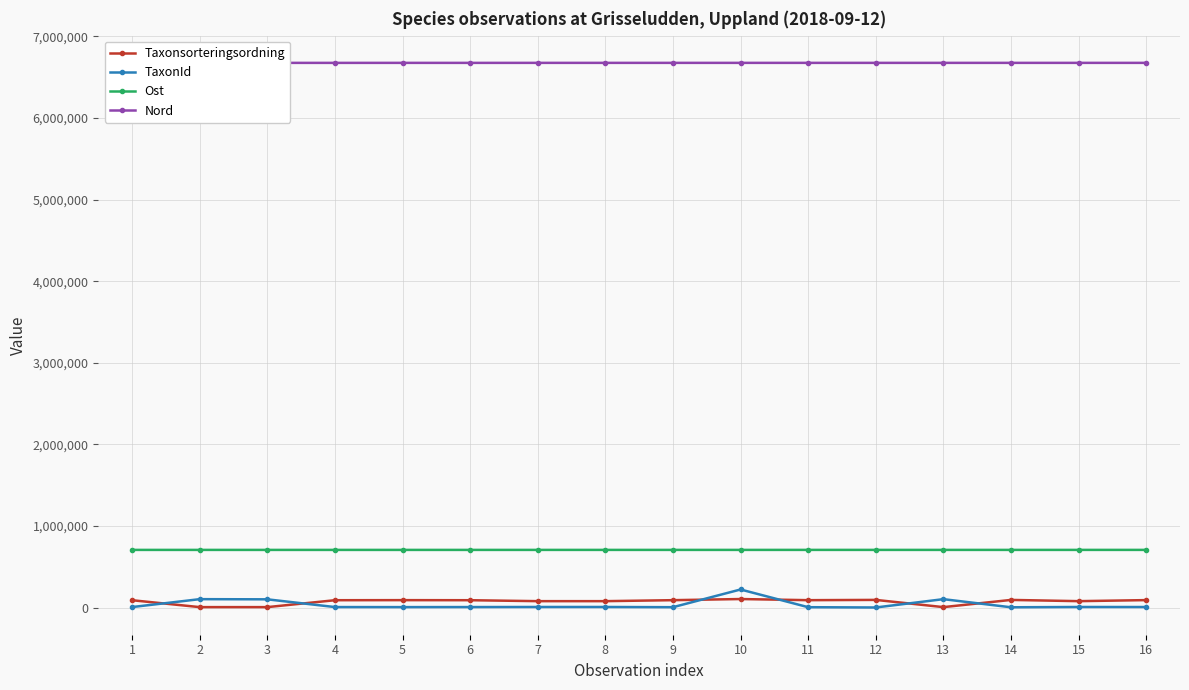

How many intersections are there between Taxonsorteringsordning and TaxonId?

6